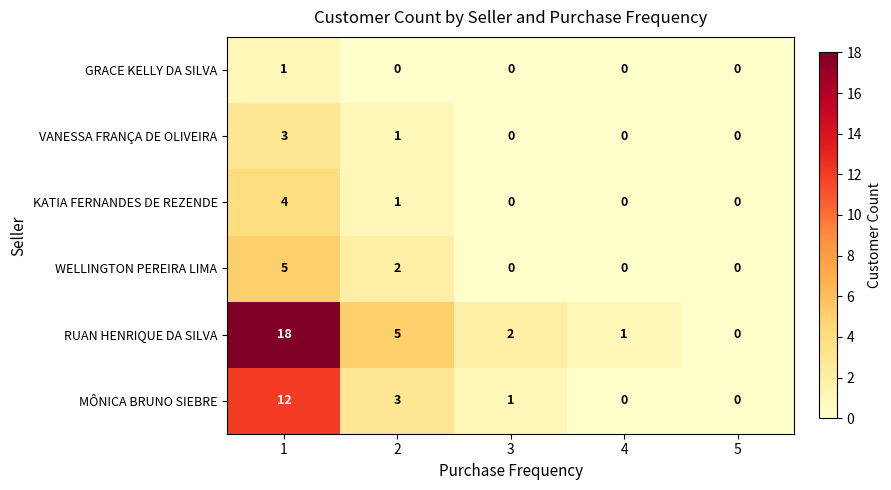

The value of WELLINGTON PEREIRA LIMA at 5 is 0. True or false?

True